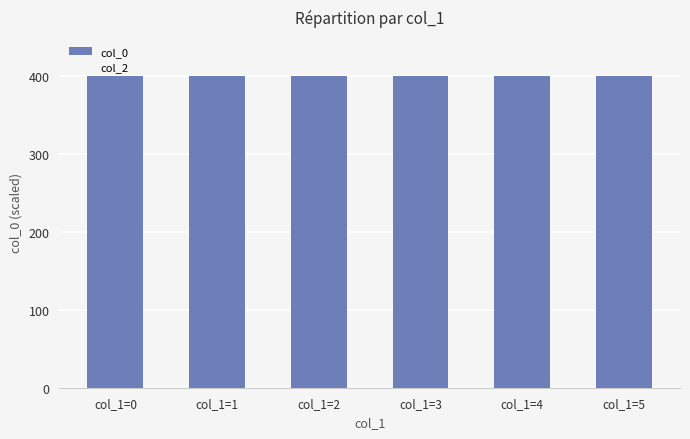

What is the sum of all values?

2399.0